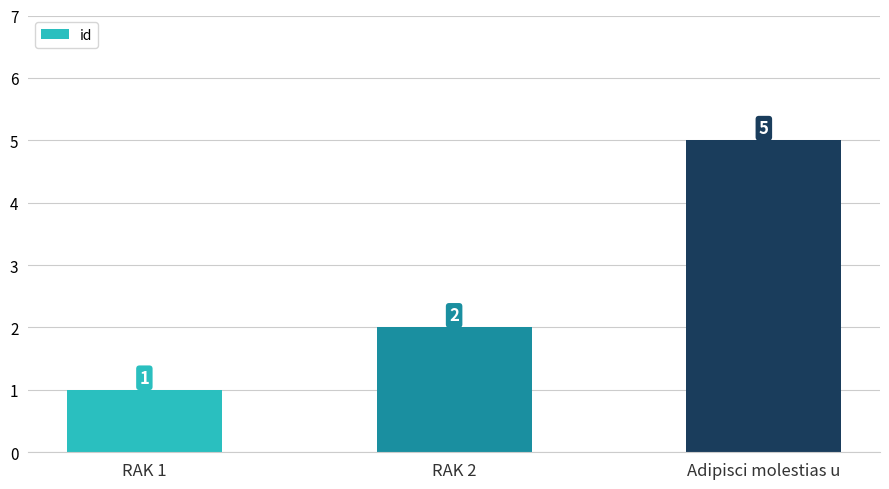

Between Adipisci molestias u and RAK 2, which is larger?

Adipisci molestias u